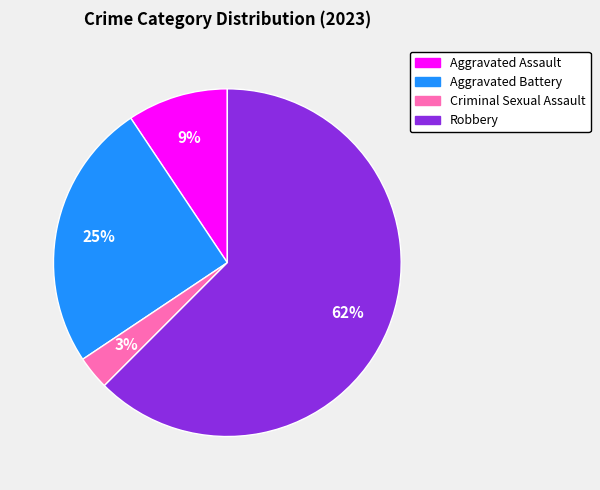

To the nearest percent, what is the average slice percentage?

25%